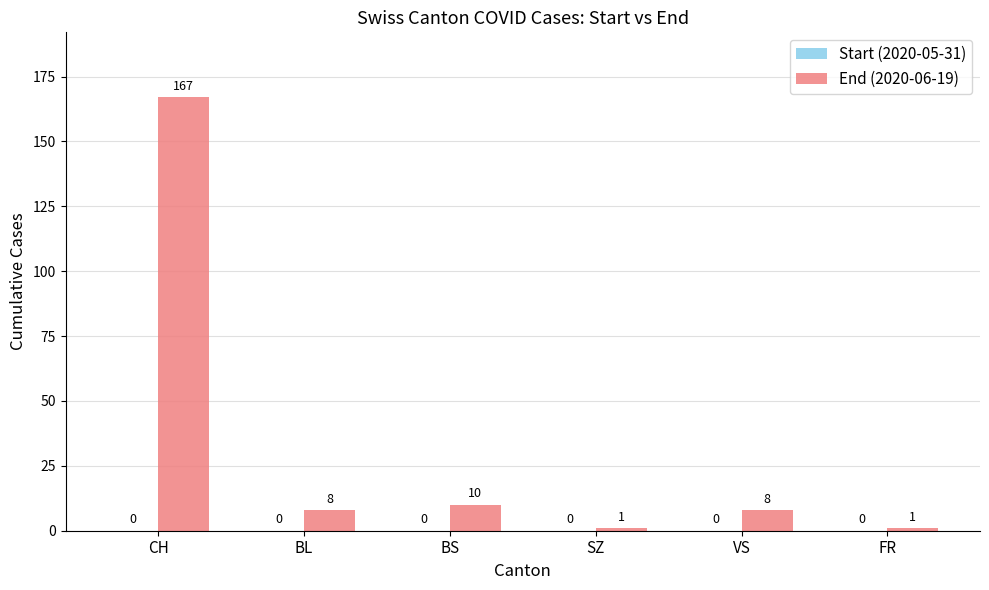

Where is the data nearest to the value 84?

BS